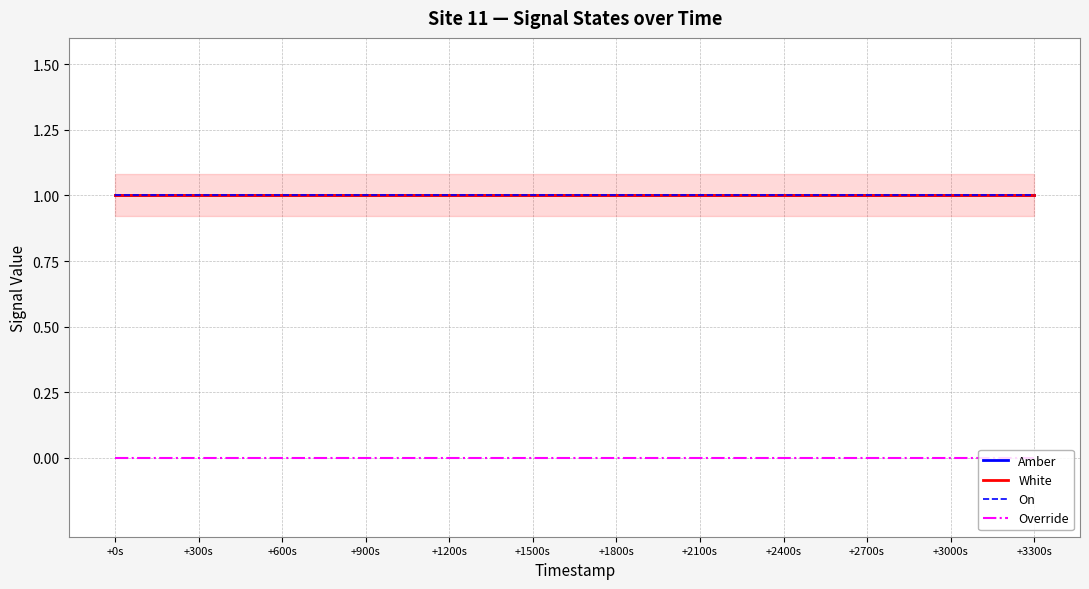

The value of White at +3000s is 1. True or false?

True